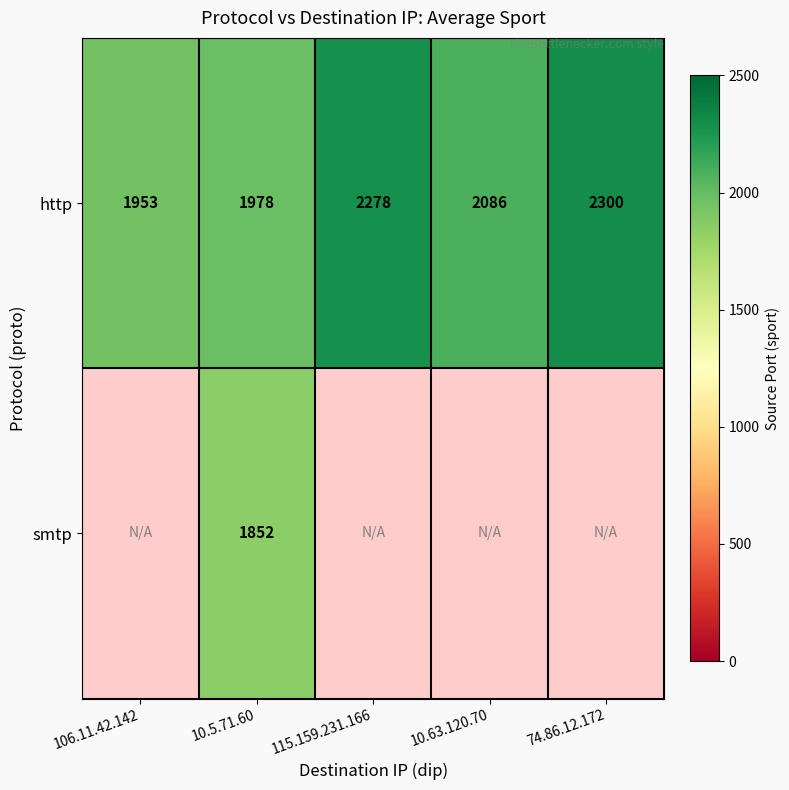

What is the difference between the maximum and minimum values in the http series?

347